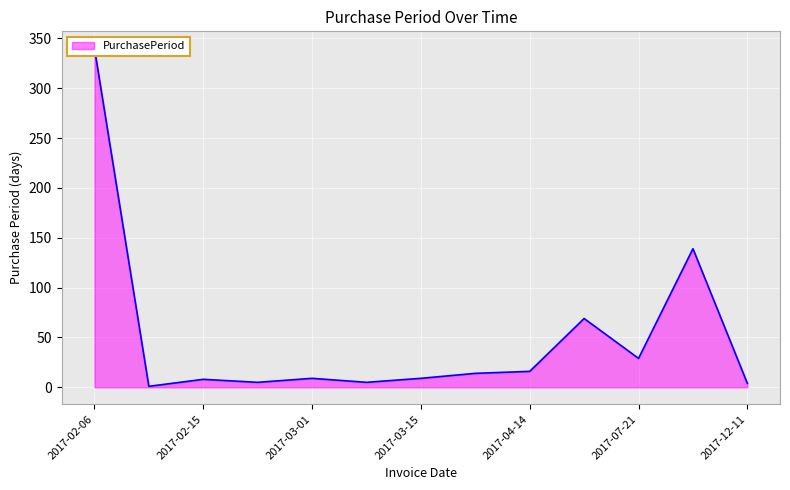

What is the label of the 13th point from the left?

2017-12-11